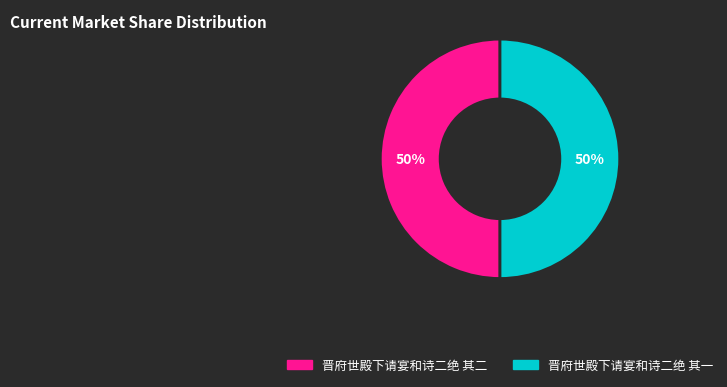

How many segments does this pie chart have?

2